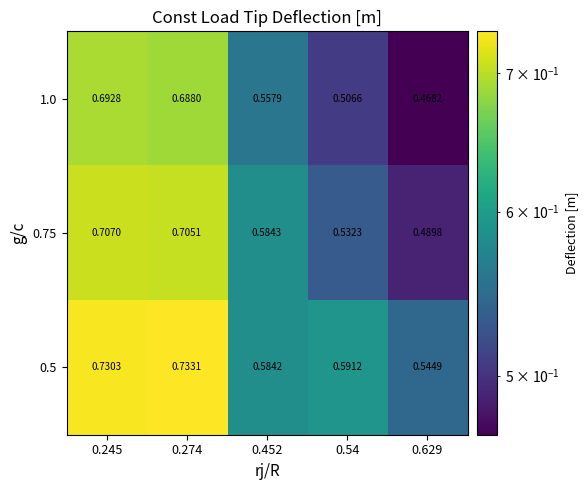

Is the value of 0.75 at 0.274 greater than the value of 1.0 at 0.245?

Yes